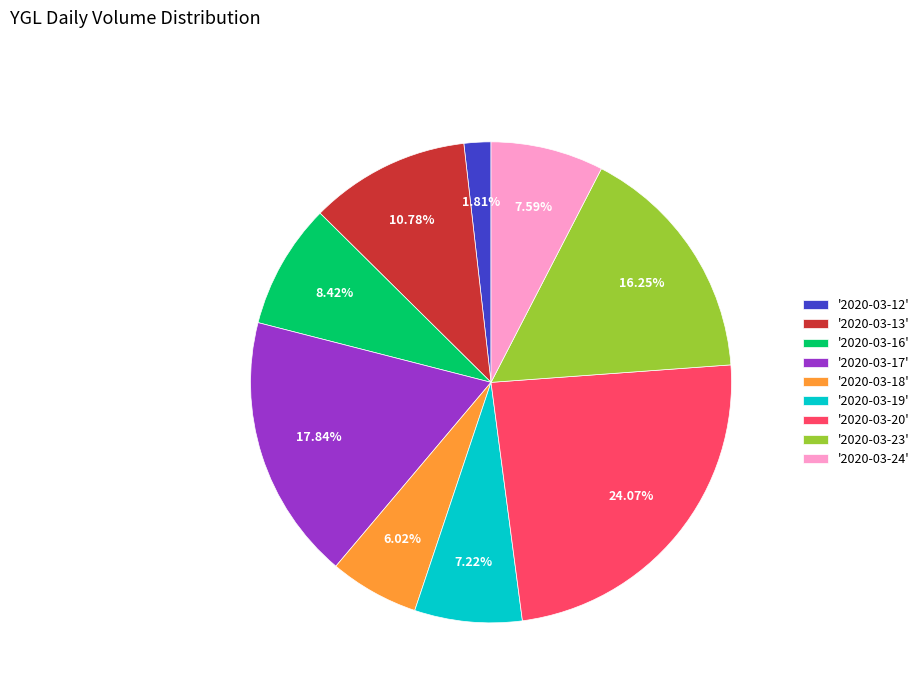

Count the number of slices in the pie.

9